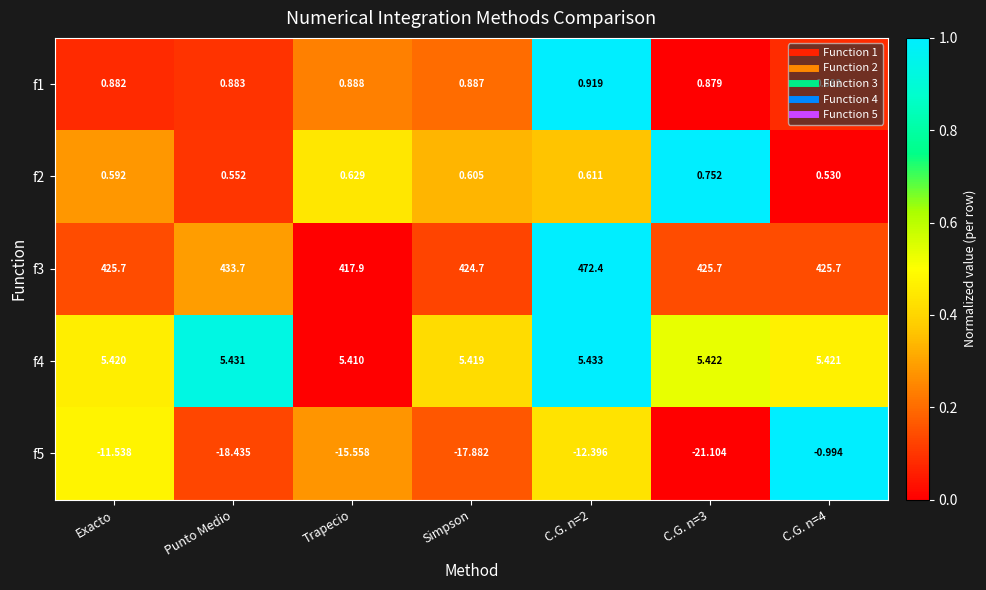

Where is f3 nearest to the value 445?

Punto Medio